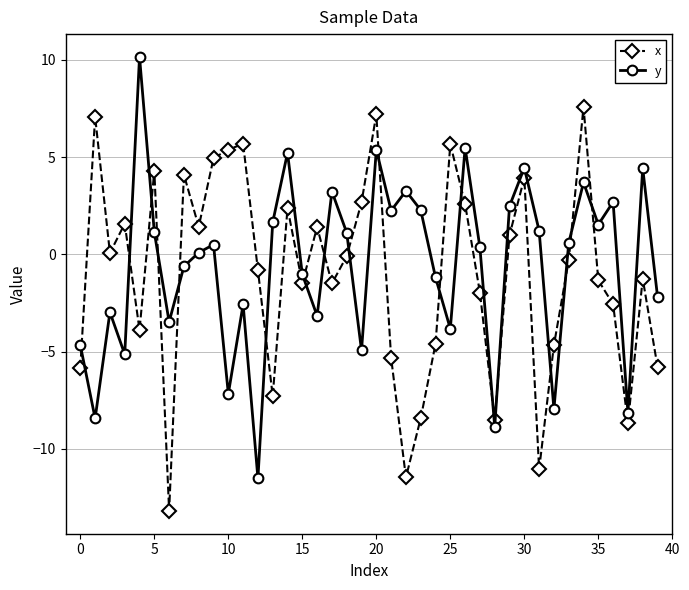

True or false: y has more than 0 interior local peaks.

True